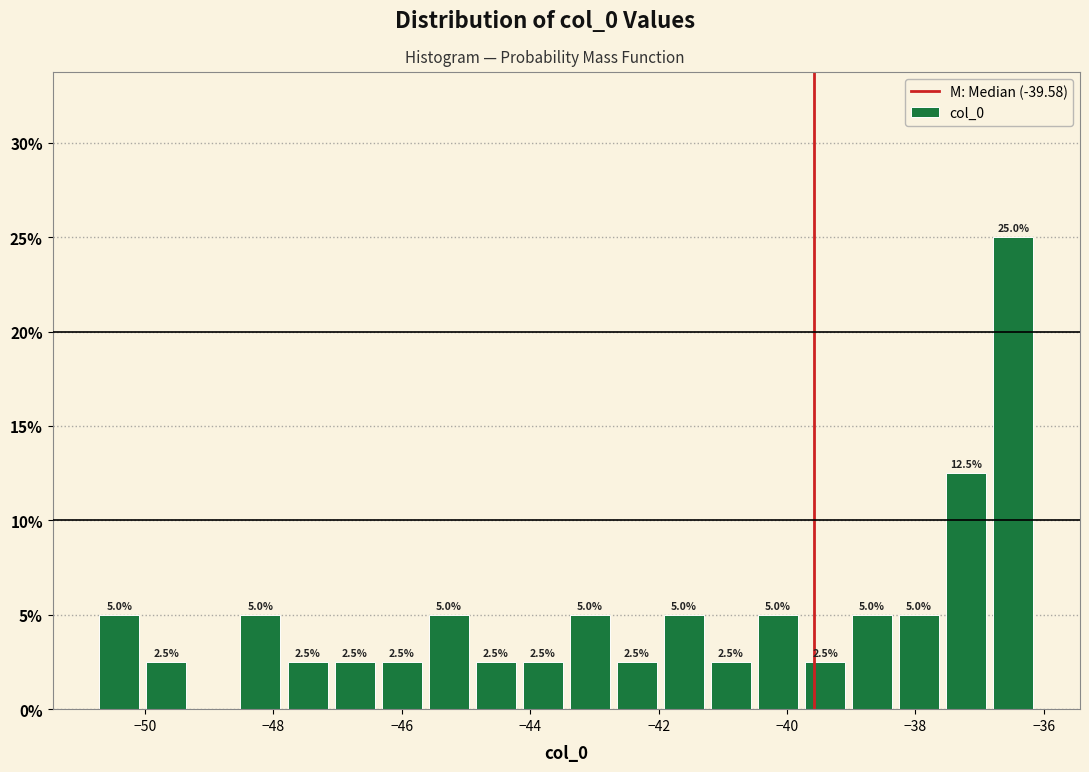

Around what value on the x-axis is the tallest bar? Give the approximate position of its centre, as read against the axis.

-36.4